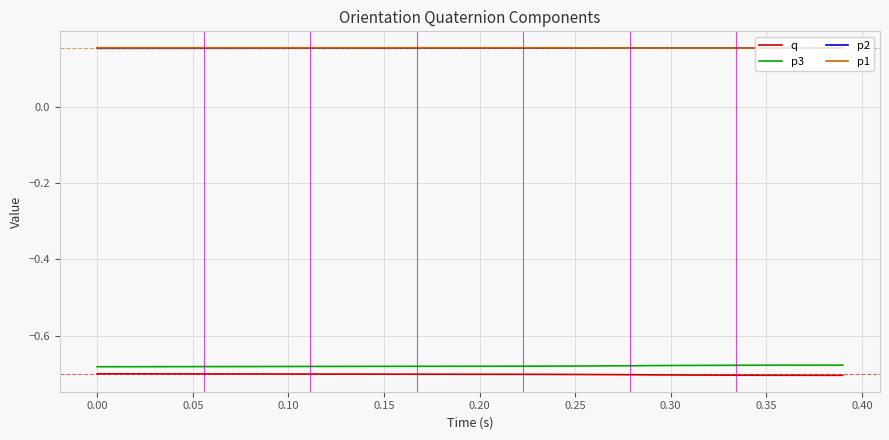

True or false: p2 and p3 intersect in this chart.

False